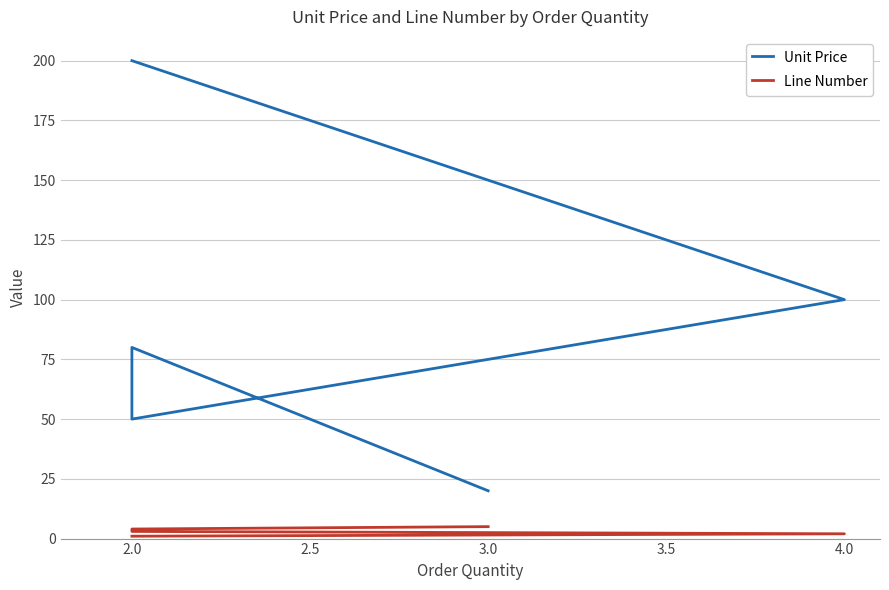

At how many categories does at least one series exceed 43?

4